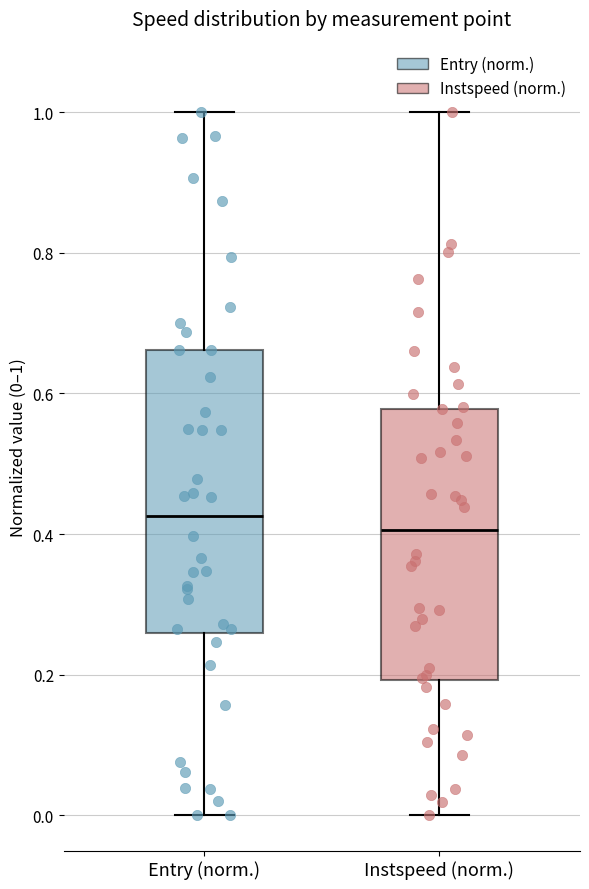

Reading left to right, read every box against the y-axis: the position of its median line, the range the box covers, and the ends of its whiskers. The values are not printed on the chart, so give them approximately, as read against the axis.

Entry (norm.): median 0.42, box 0.26 to 0.66, whiskers 0.00 to 1.00
Instspeed (norm.): median 0.40, box 0.20 to 0.58, whiskers 0.00 to 1.00